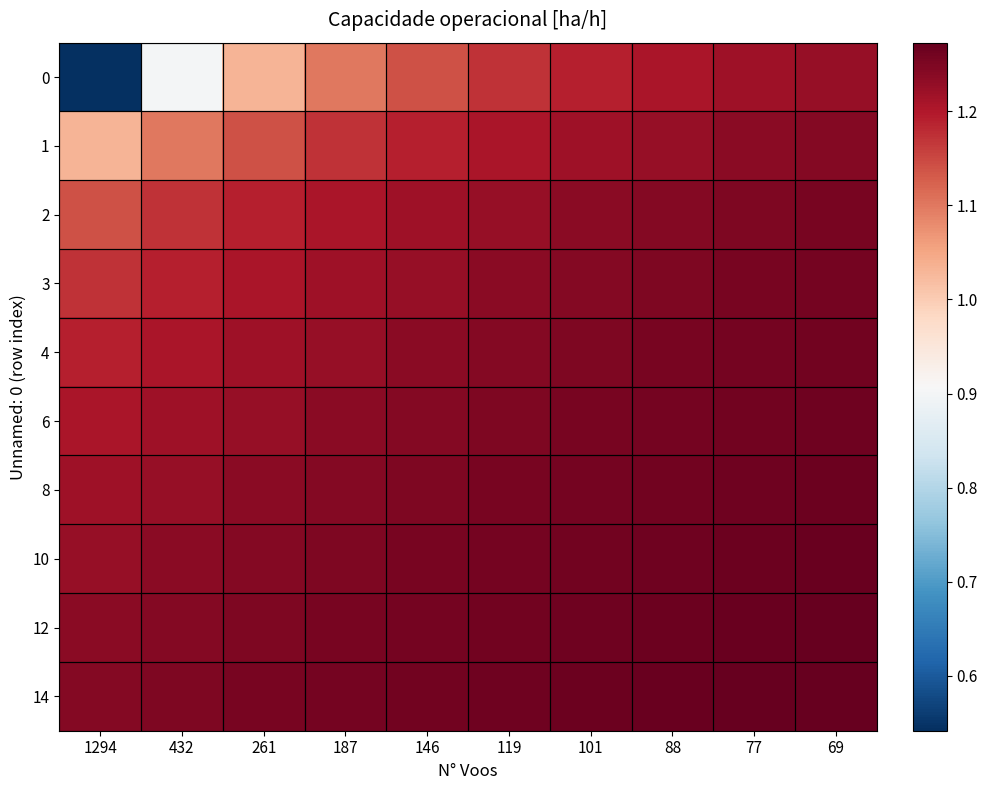

At how many categories does at least one series exceed 1?

10